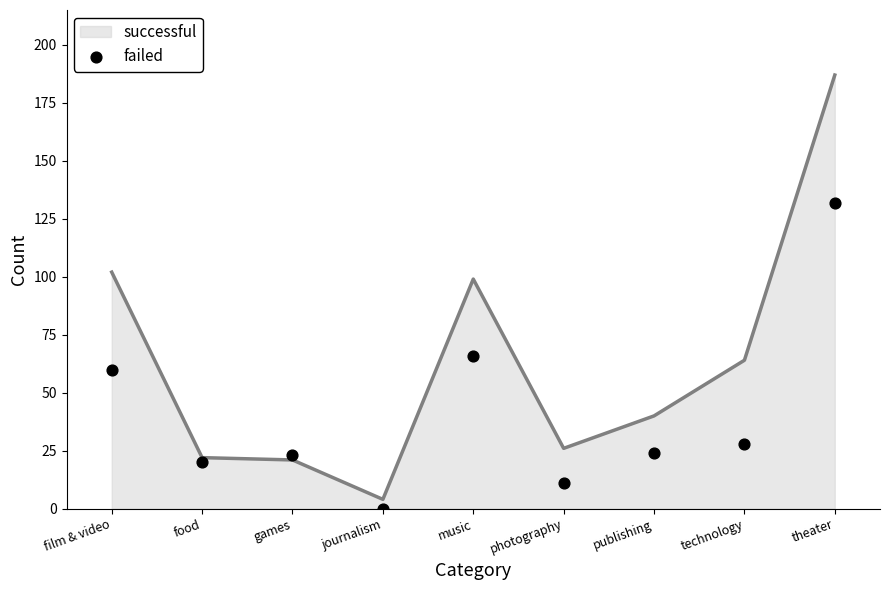

At which label is successful closest to 95?

music